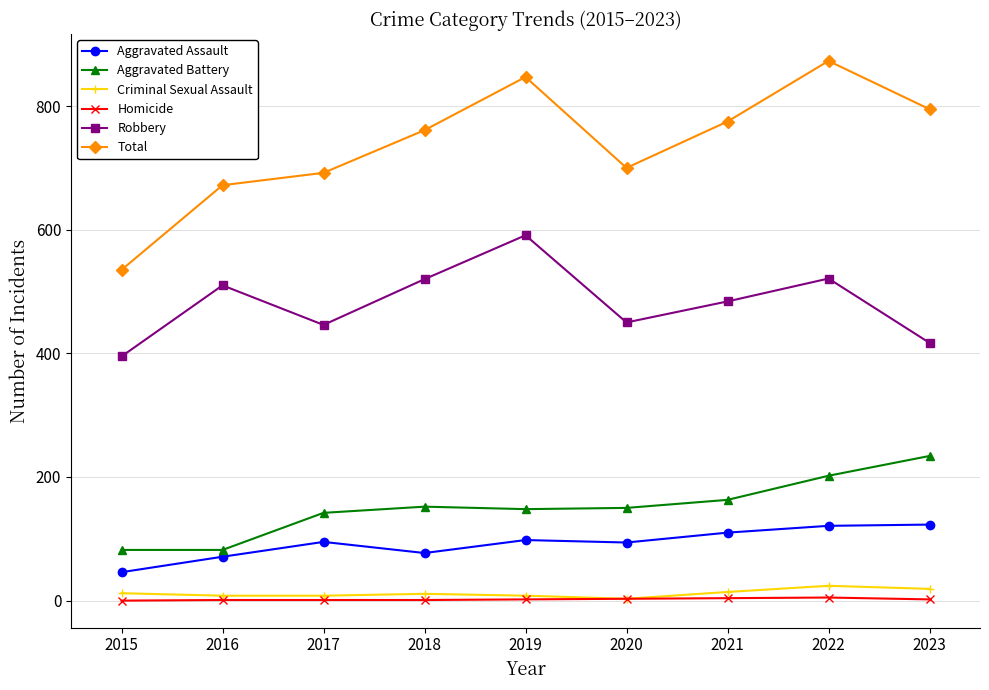

At how many categories does at least one series exceed 737?

5